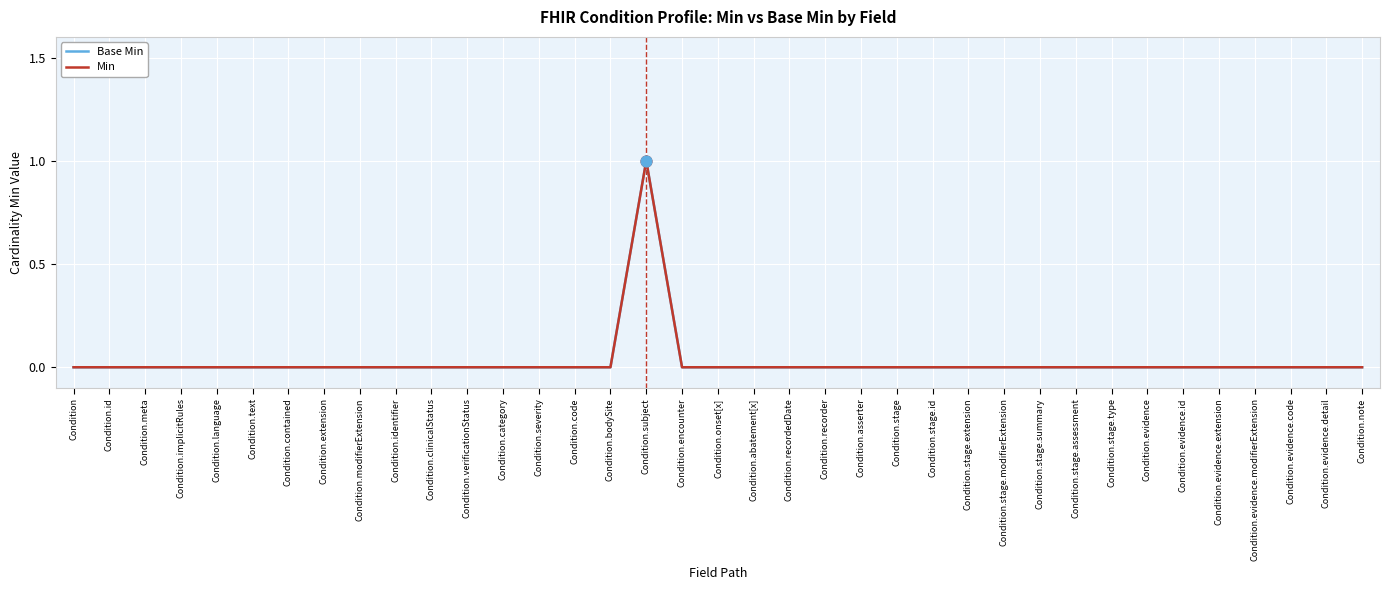

Is this an area chart (filled region under the line)?

No